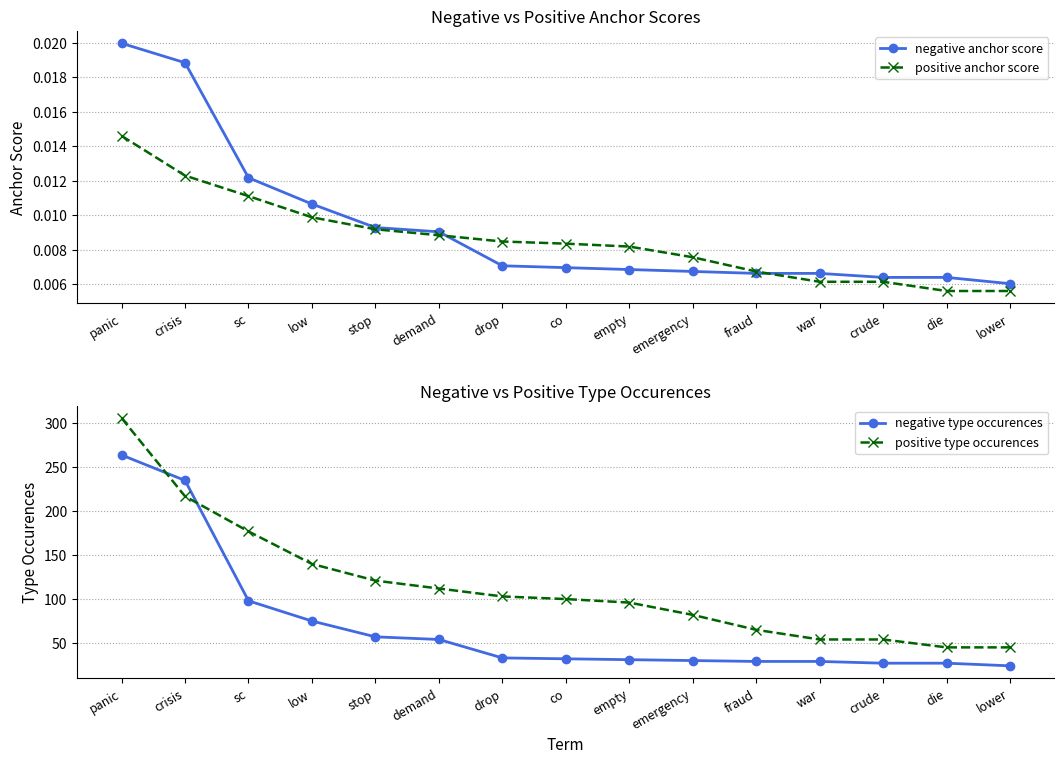

True or false: negative type occurences and negative anchor score cross at least once.

False